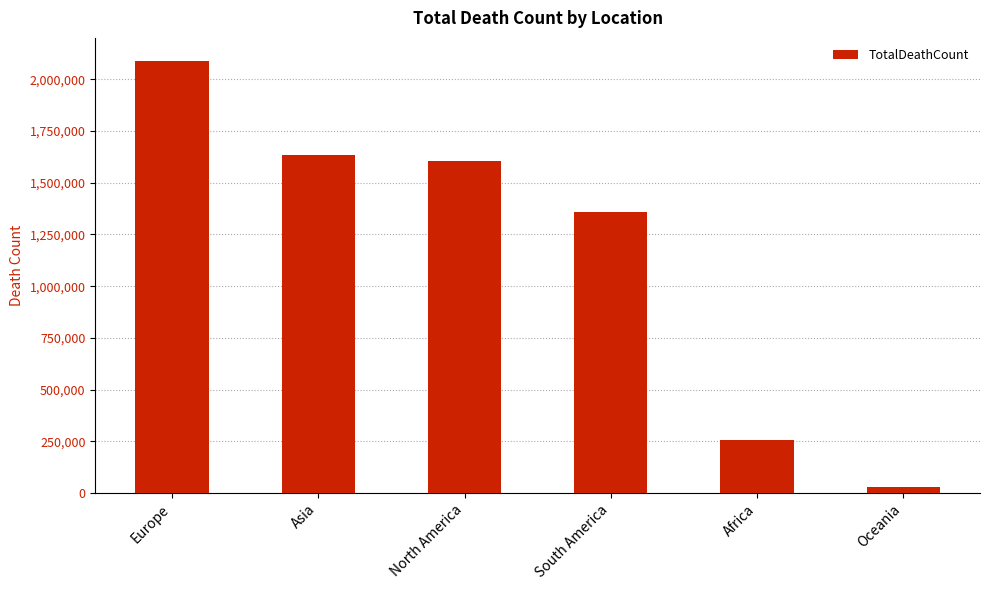

What position from the right is Asia?

5